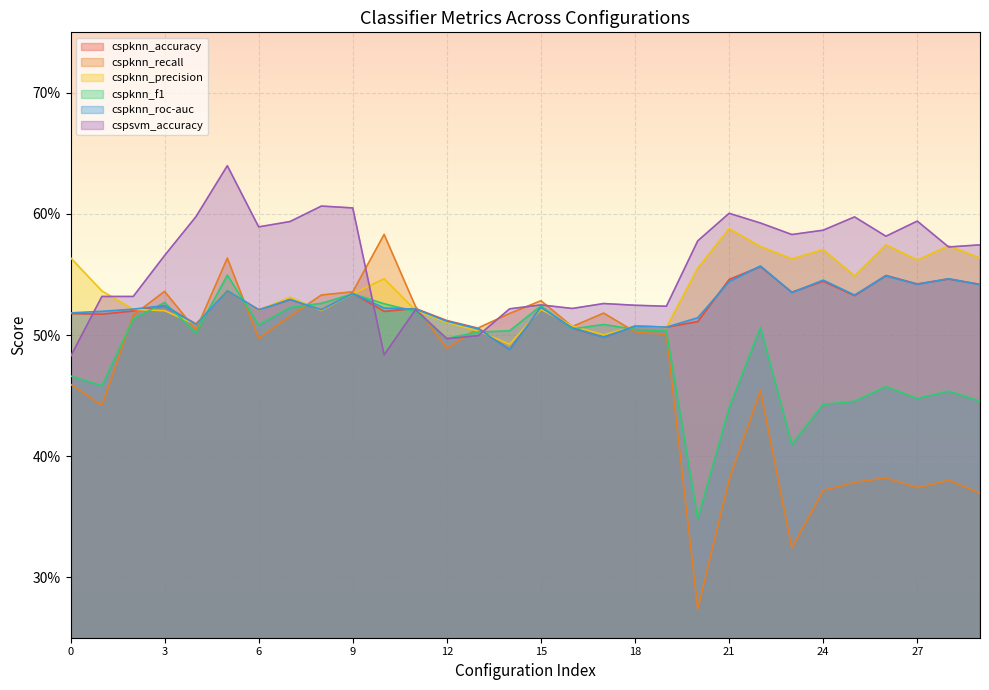

How many interior local peaks does the cspknn_f1 series have?

8